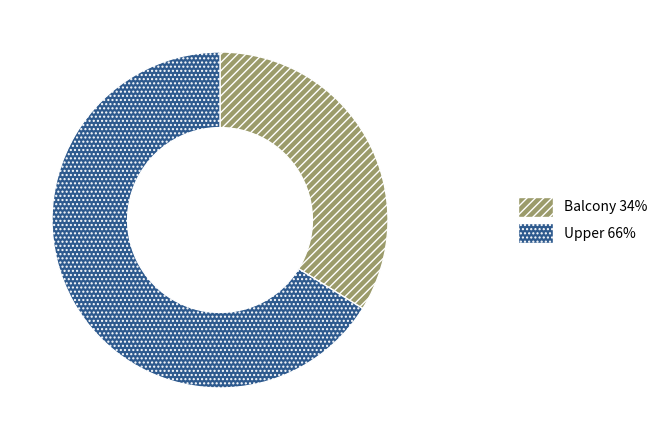

Rank the categories by value from highest to lowest.

Upper, Balcony